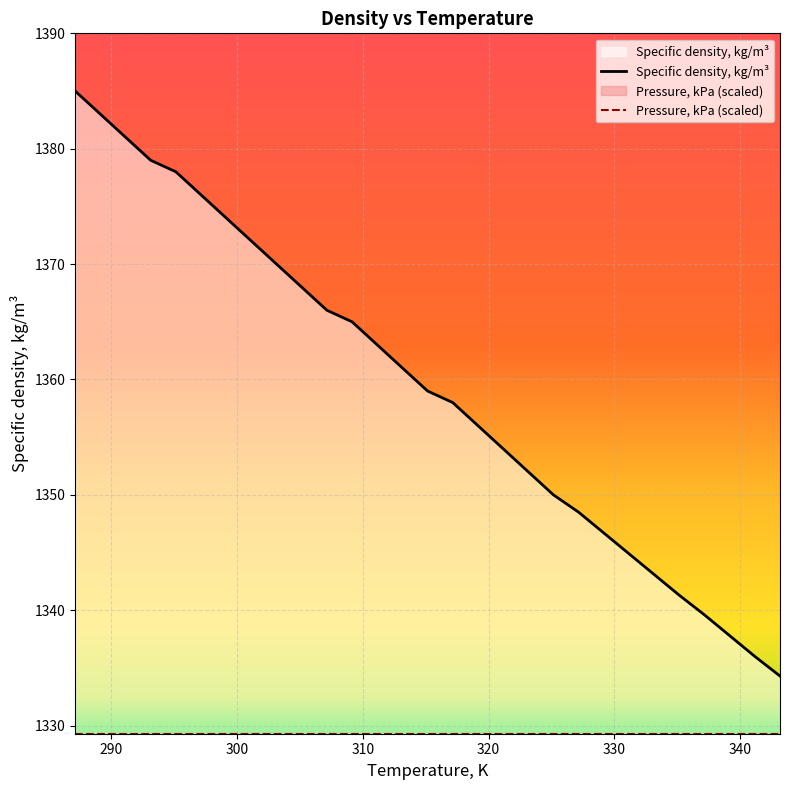

What are all the series names shown in the legend?

Specific density, kg/m³, Pressure, kPa (scaled)